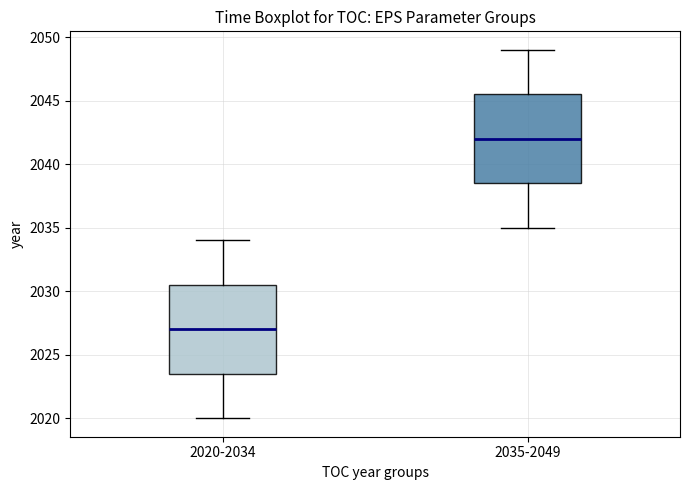

Which box has the lowest median line?

2020-2034